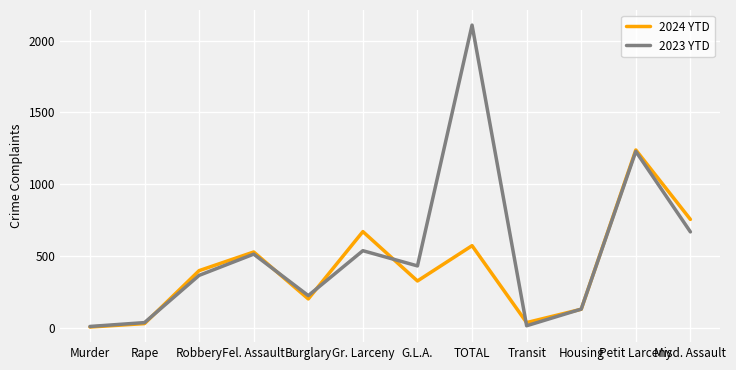

How many interior local peaks does the 2024 YTD series have?

4